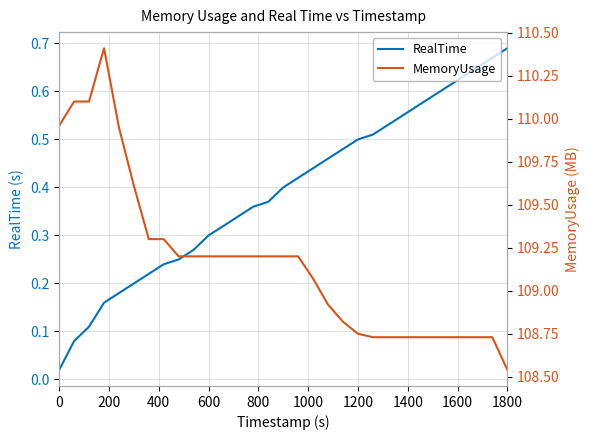

List the series in order of their overall mean, highest first.

MemoryUsage, RealTime